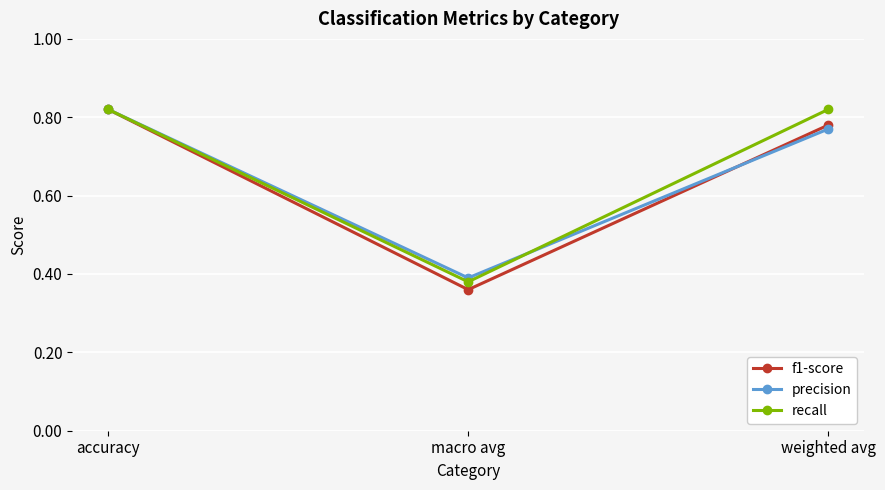

How many recall values are between 0 and 1?

3